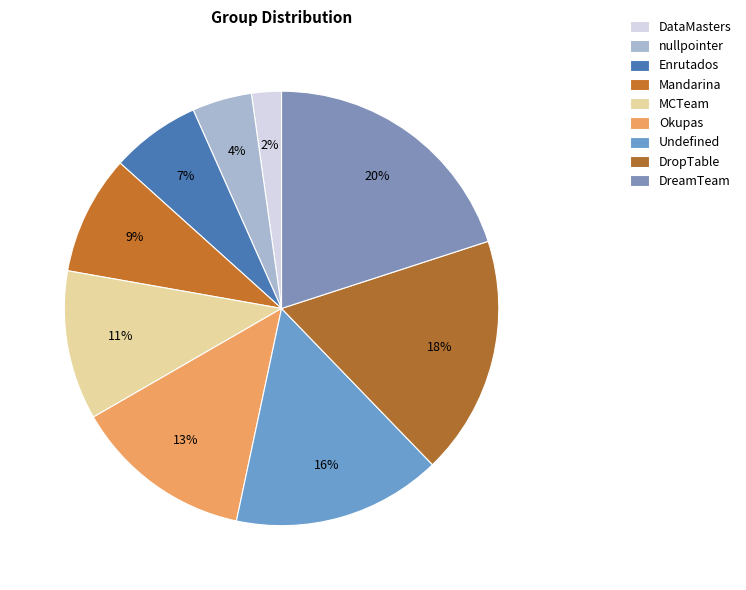

True or false: MCTeam accounts for 11% of the total.

True